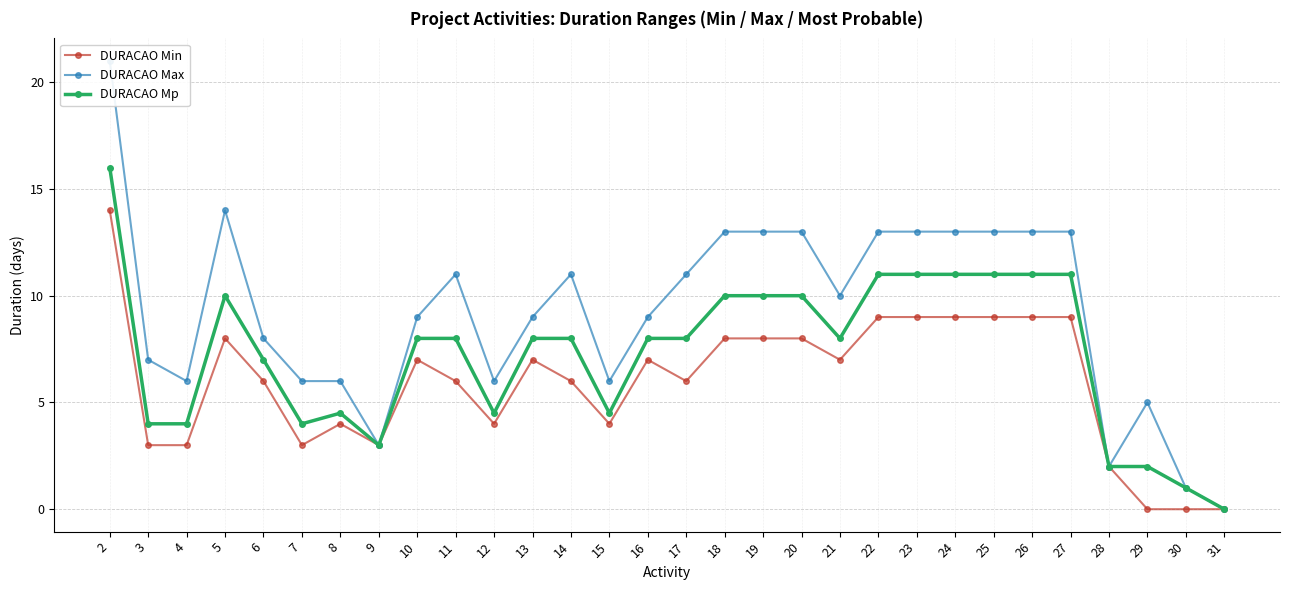

At how many categories does at least one series exceed 6?

20